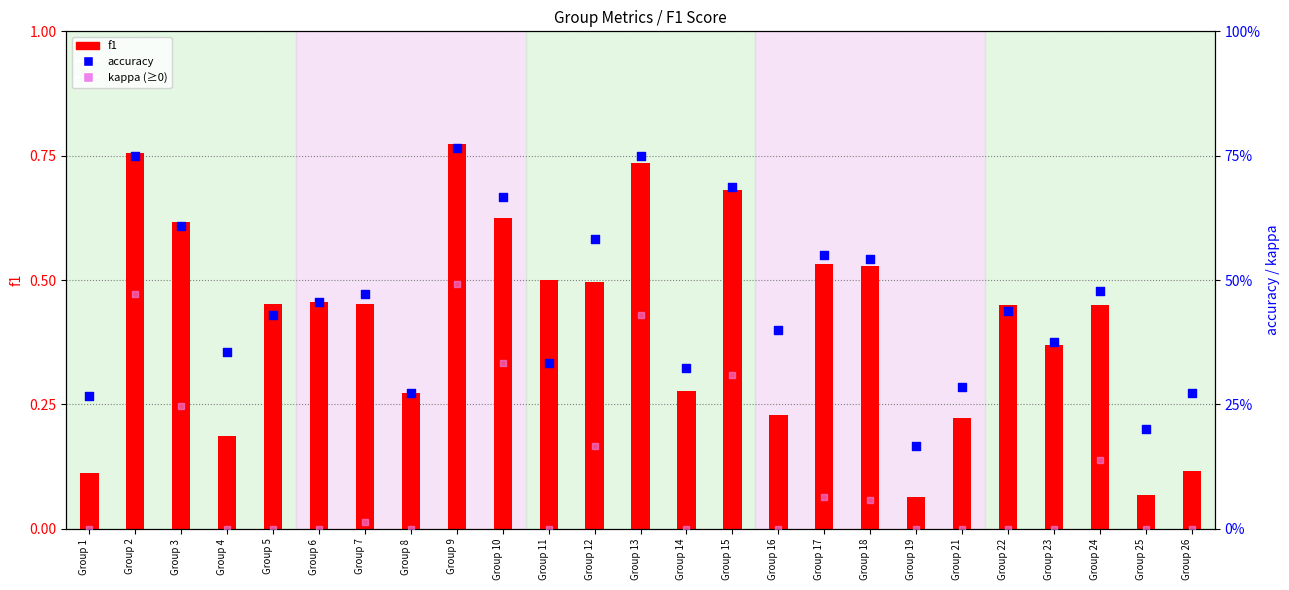

What is the total value across all series at Group 21?

0.5